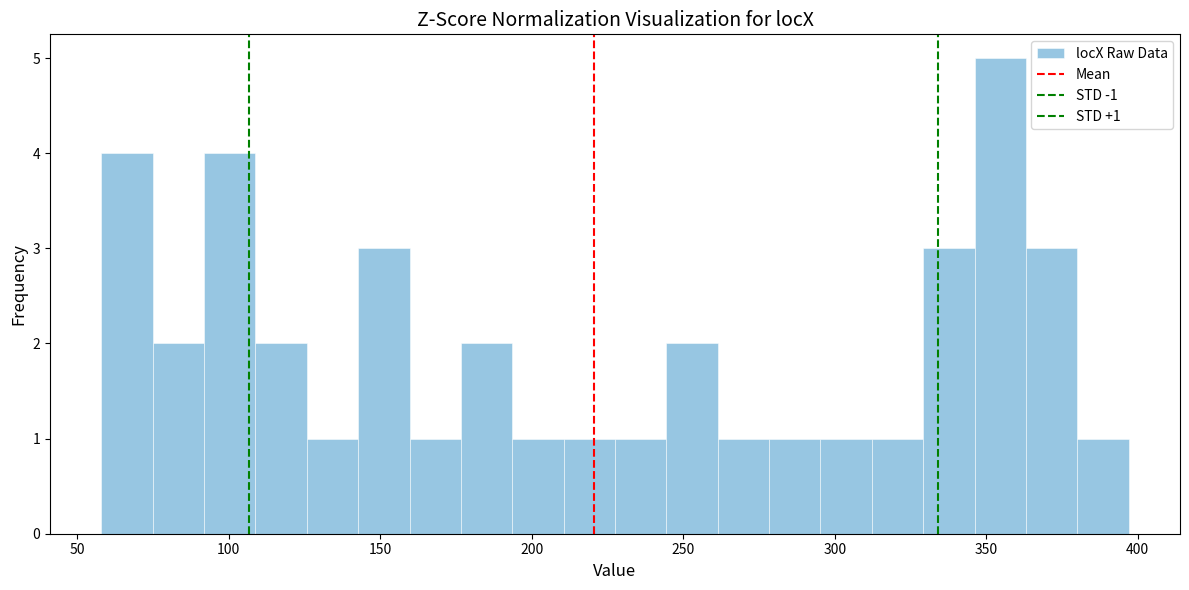

Read against the x-axis, roughly where is the centre of the tallest bar?

355